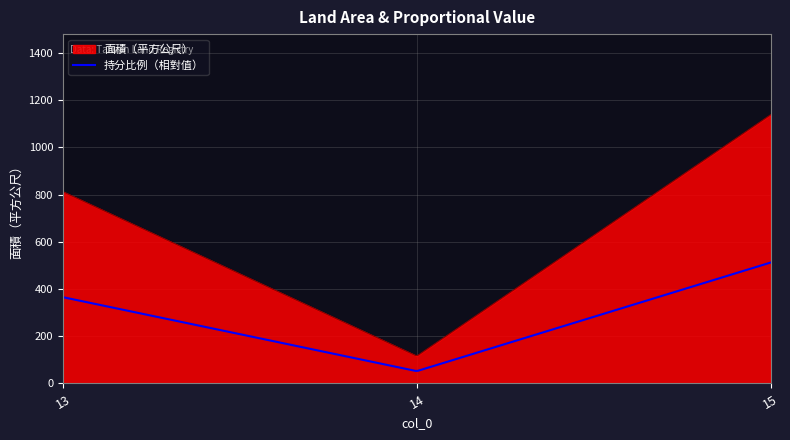

Which series has the largest range (max minus min)?

面積（平方公尺）